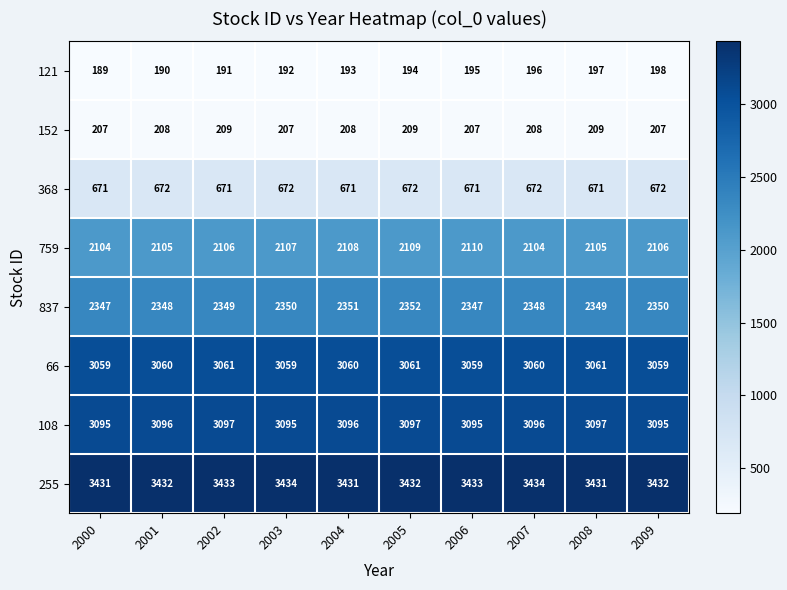

At which category does the chart reach its minimum across all series?

2000